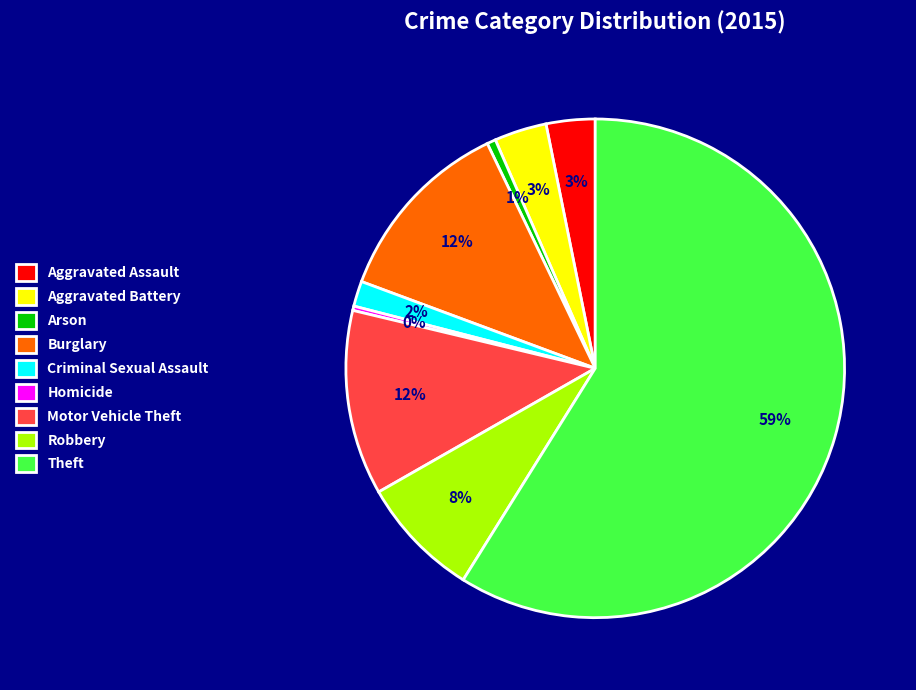

The Motor Vehicle Theft slice represents 1% of the pie. True or false?

False